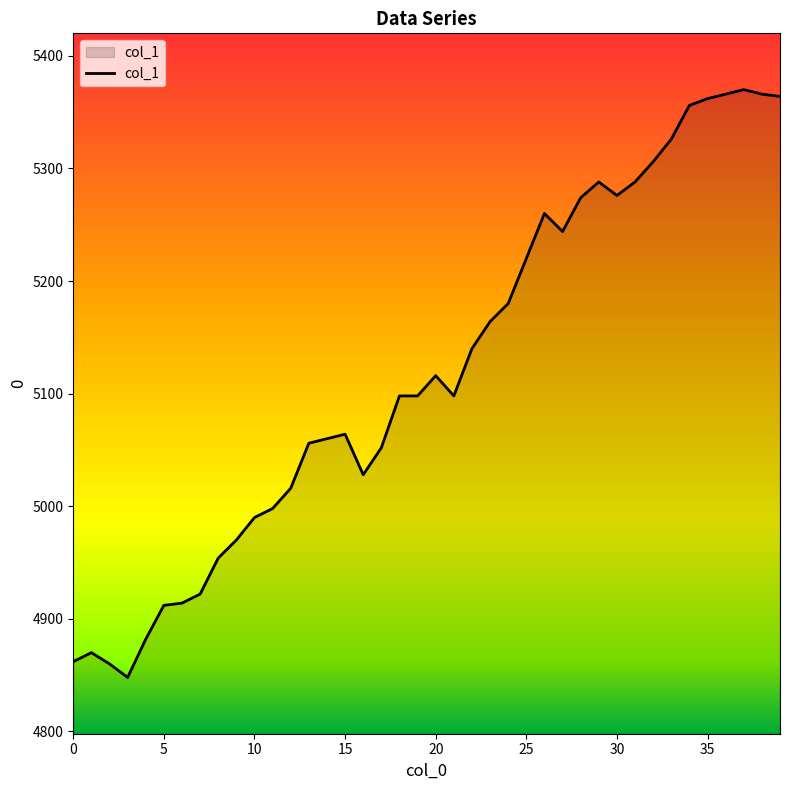

What is the difference between the maximum and minimum values?

522